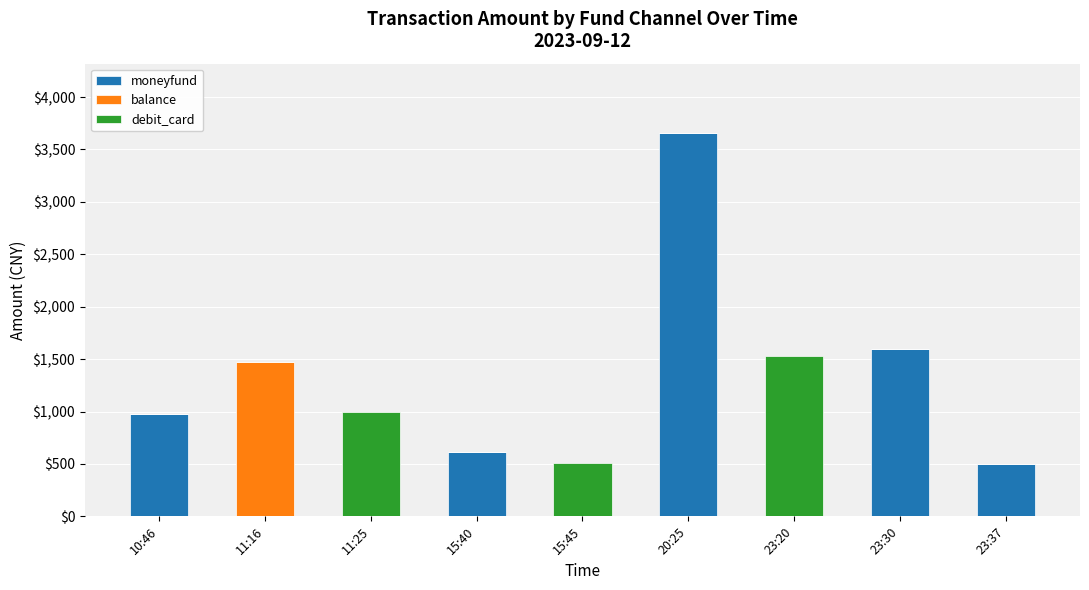

Reading left to right, what are the values for moneyfund?

10:46=980	11:16=0	11:25=0	15:40=610	15:45=0	20:25=3660	23:20=0	23:30=1600	23:37=500